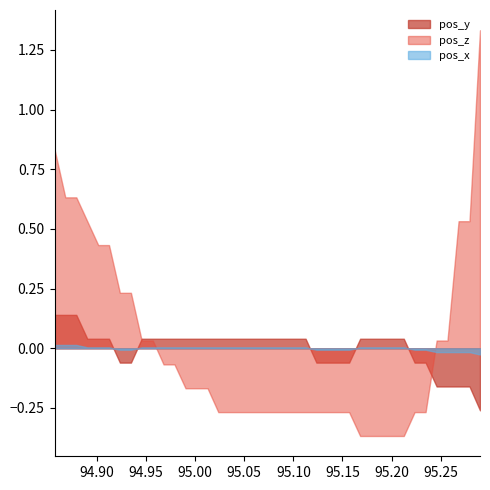

After their last crossing, which series has the higher values: pos_x or pos_y?

pos_x